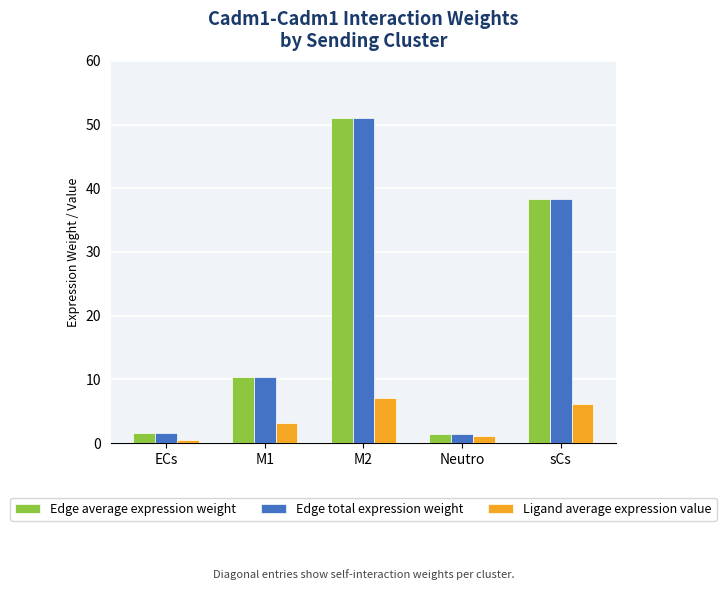

The Ligand average expression value series shows 10.1 at M2. True or false?

False